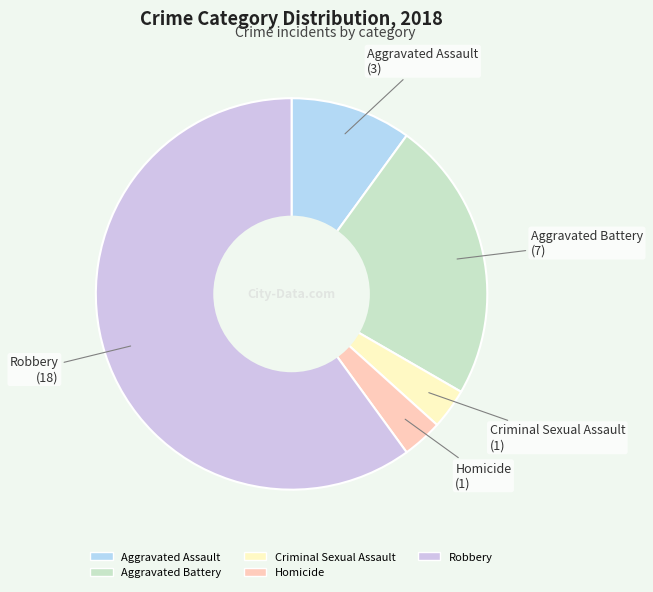

How many slices are in this pie chart?

5